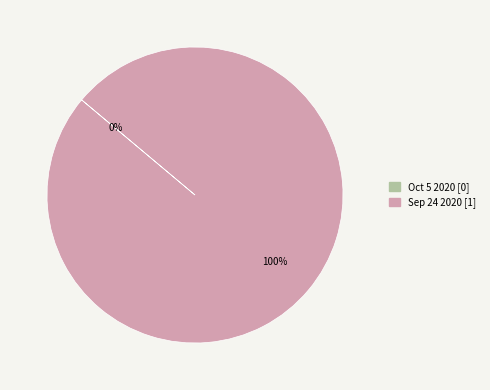

What percentage is the Sep 24 2020 slice, to the nearest percent?

100%